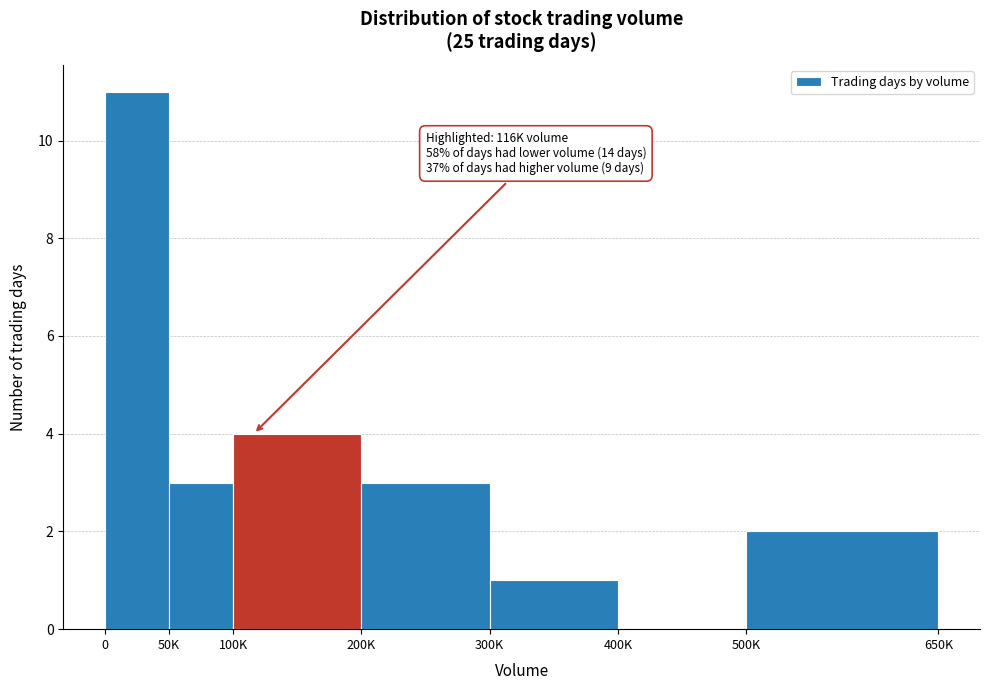

Reading right to left, transcribe all the data shown in this chart.

500K=2	400K=0	300K=1	200K=3	100K=4	50K=3	0=11